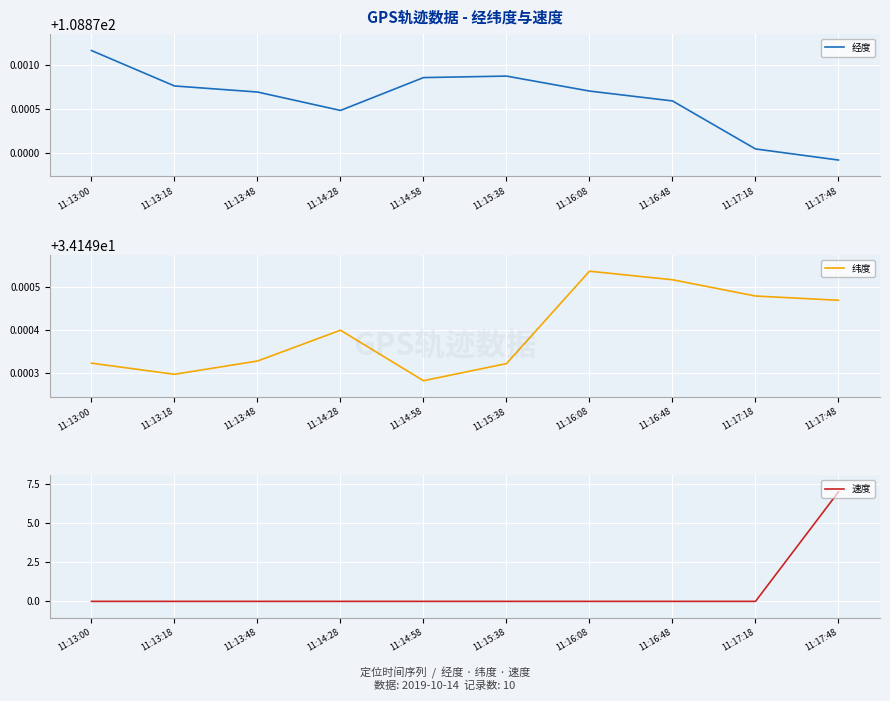

Reading right to left, list all the values displayed in this chart.

经度: 108.9	108.9	108.9	108.9	108.9	108.9	108.9	108.9	108.9	108.9
纬度: 34.1	34.1	34.1	34.1	34.1	34.1	34.1	34.1	34.1	34.1
速度: 7.0	0.0	0.0	0.0	0.0	0.0	0.0	0.0	0.0	0.0